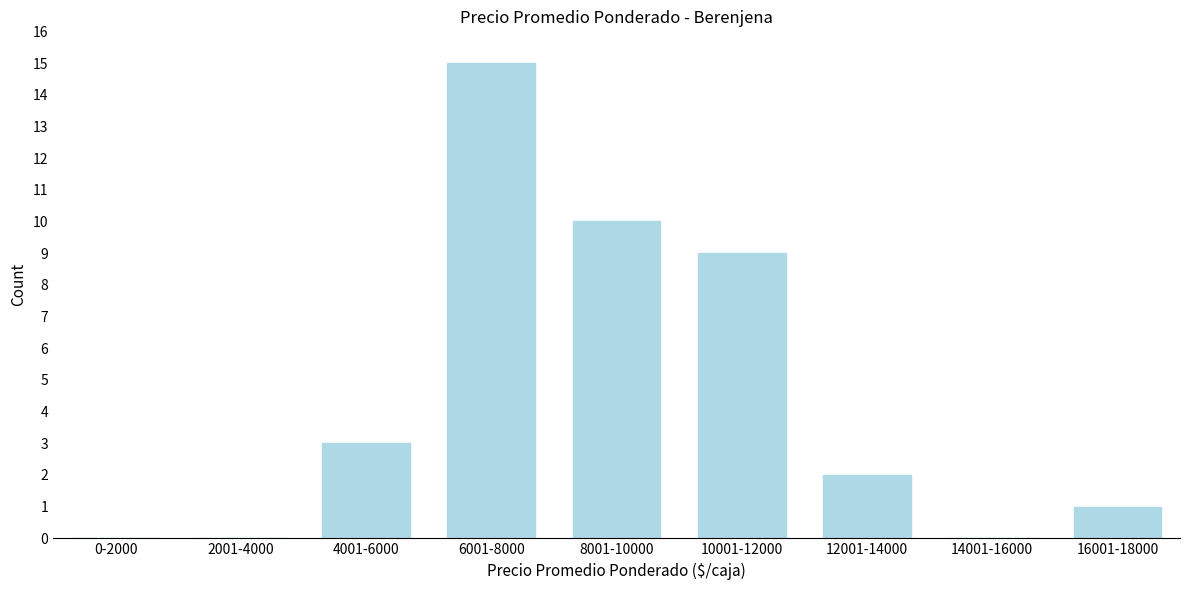

Reading left to right, extract all data points from this chart.

0-2000=0	2001-4000=0	4001-6000=3	6001-8000=15	8001-10000=10	10001-12000=9	12001-14000=2	14001-16000=0	16001-18000=1